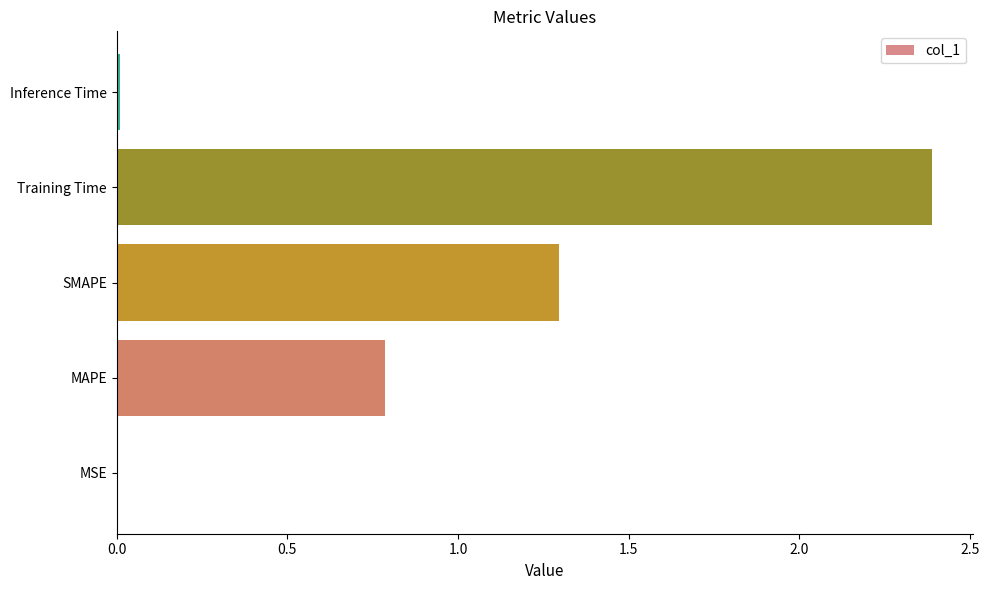

Count the number of categories in the chart.

5